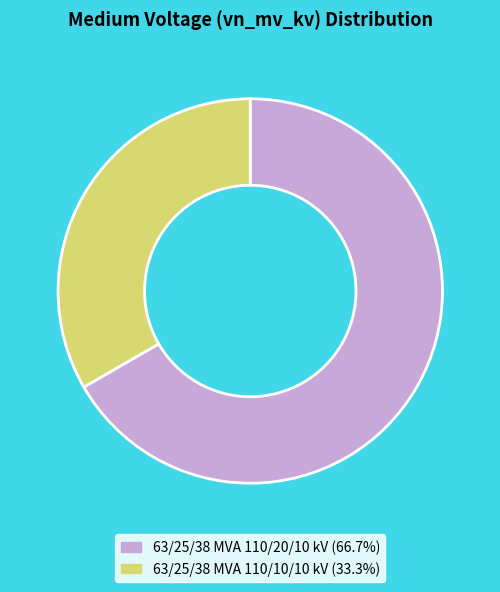

What is the largest slice in the pie chart?

63/25/38 MVA 110/20/10 kV